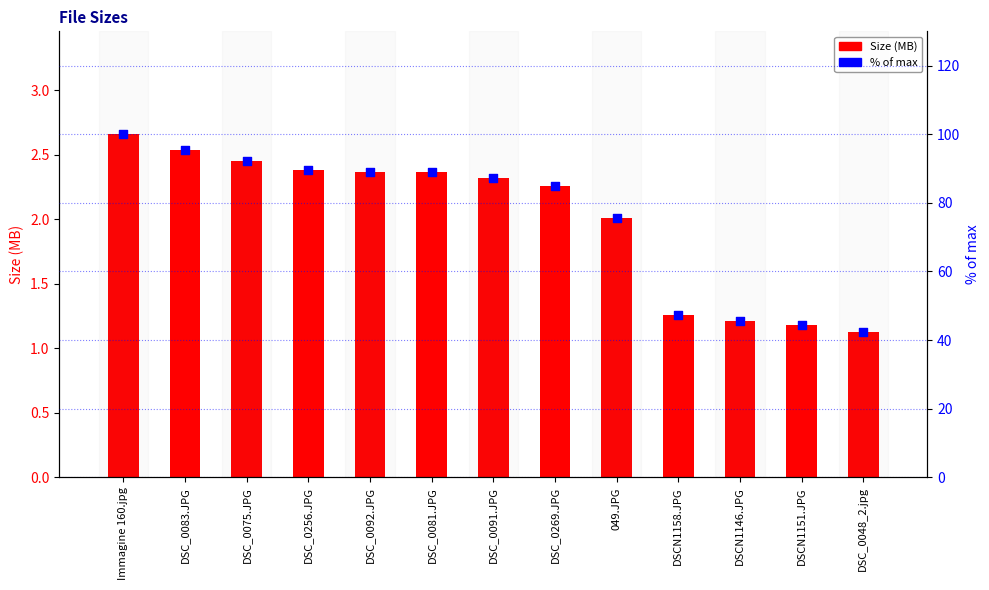

Which series contains the lowest Y value?

Size (MB)